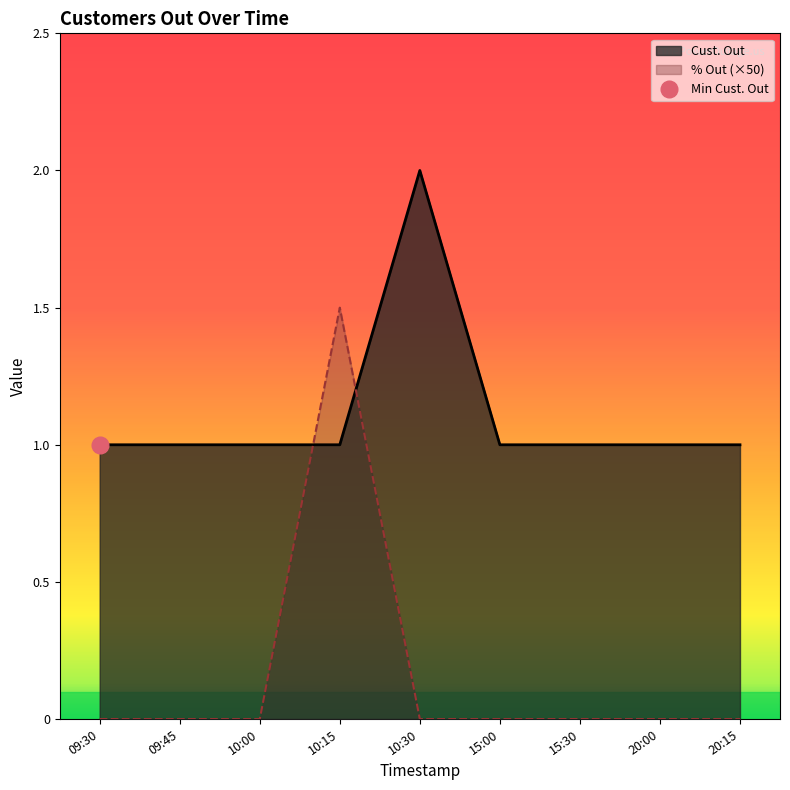

True or false: Cust. Out has a value of 0.4 at 15:30.

False